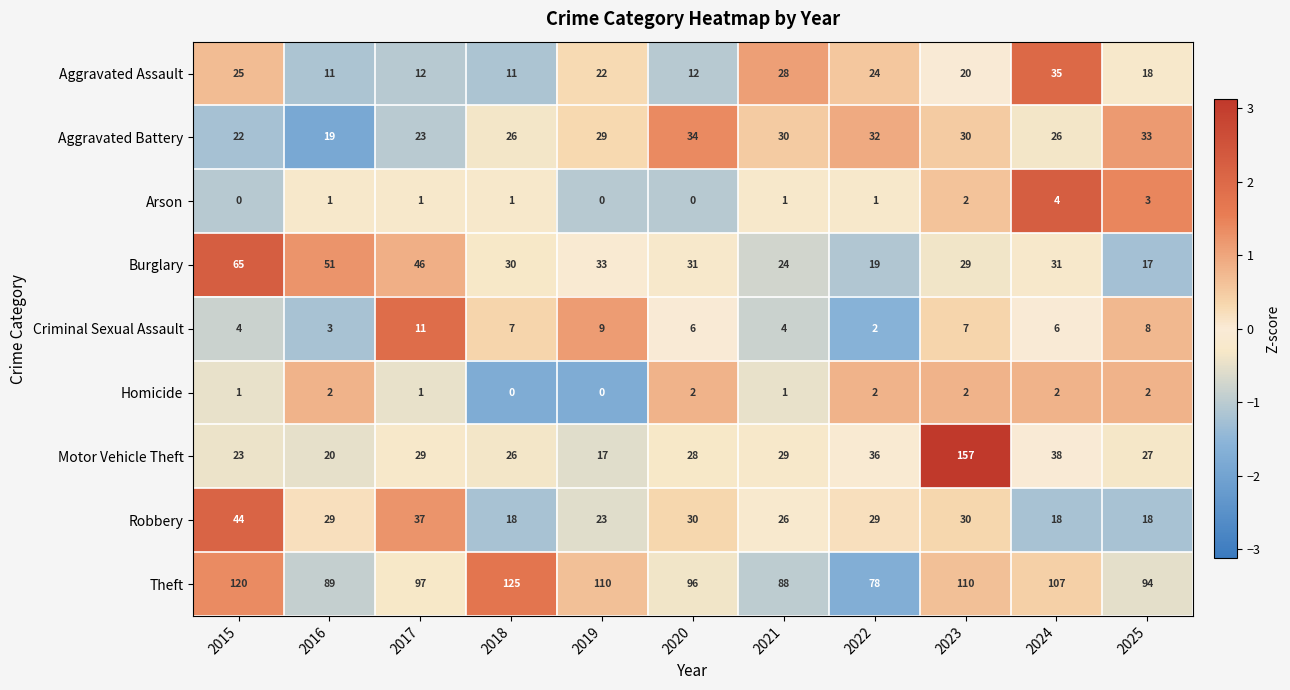

Which category has the highest value across all series?

2023